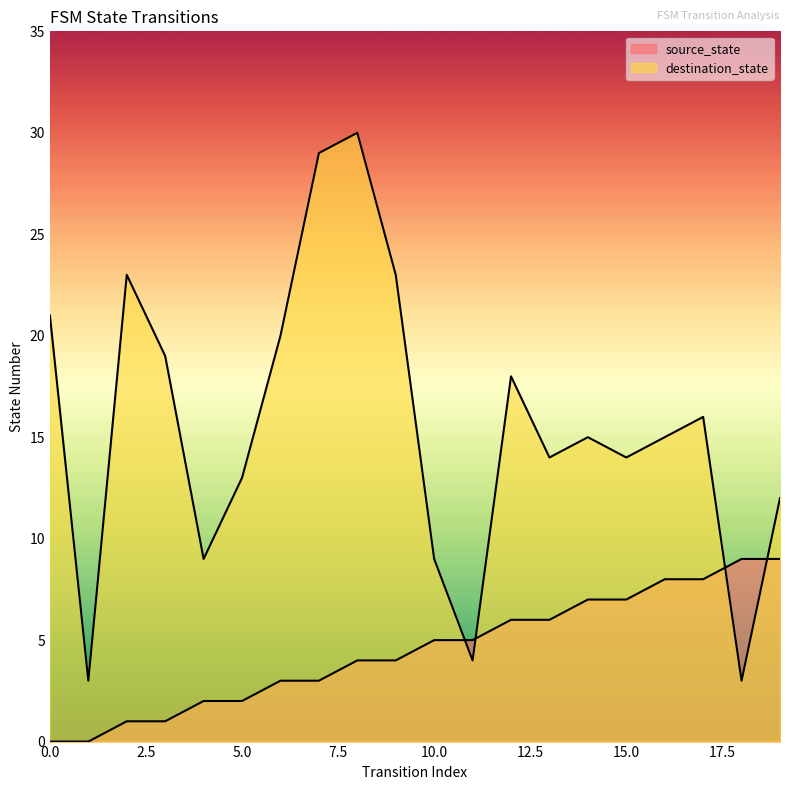

In destination_state, how many points are higher than both neighbors (excluding endpoints)?

5